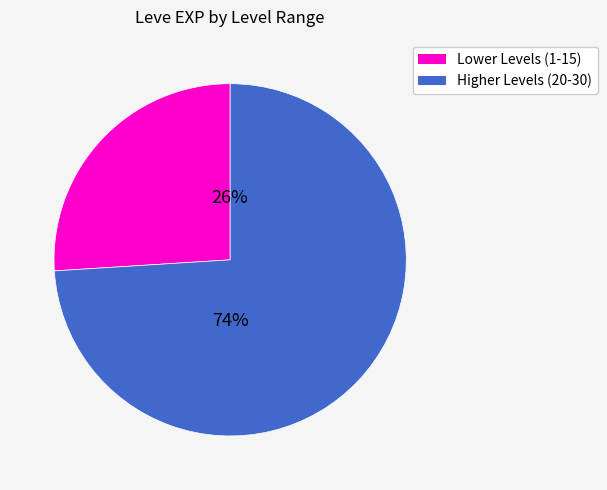

To the nearest percent, what is the difference between the largest and smallest slice percentages?

48%